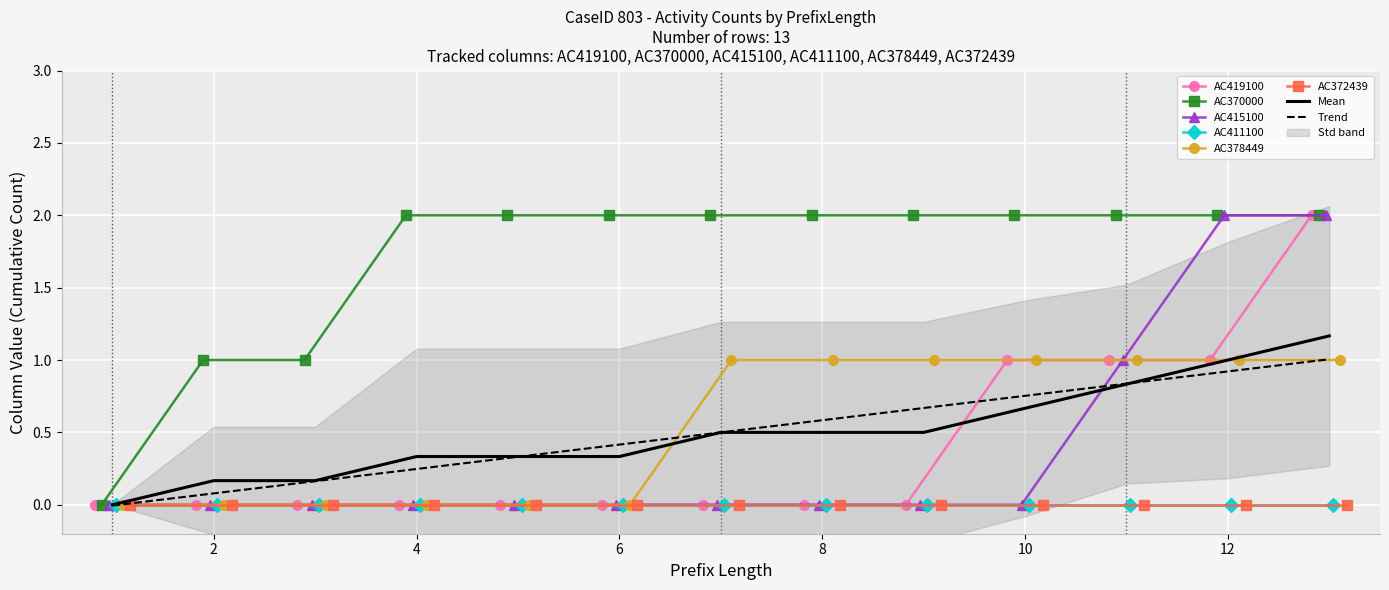

Which series has the largest total across all categories?

AC370000